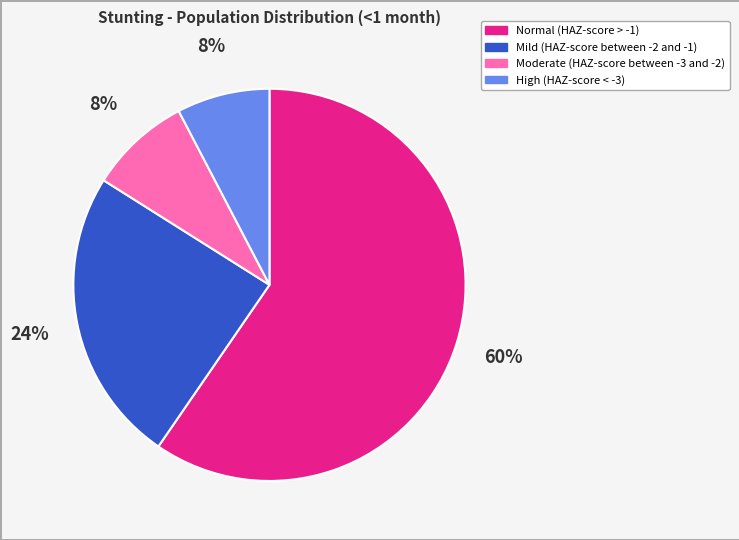

The Mild (HAZ-score between -2 and -1) slice represents 24% of the pie. True or false?

True